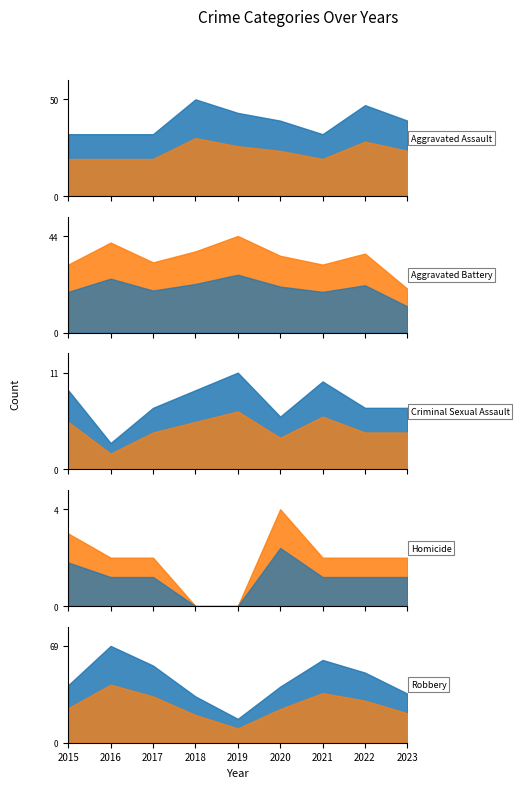

What is the total value across all series at 2016?

147